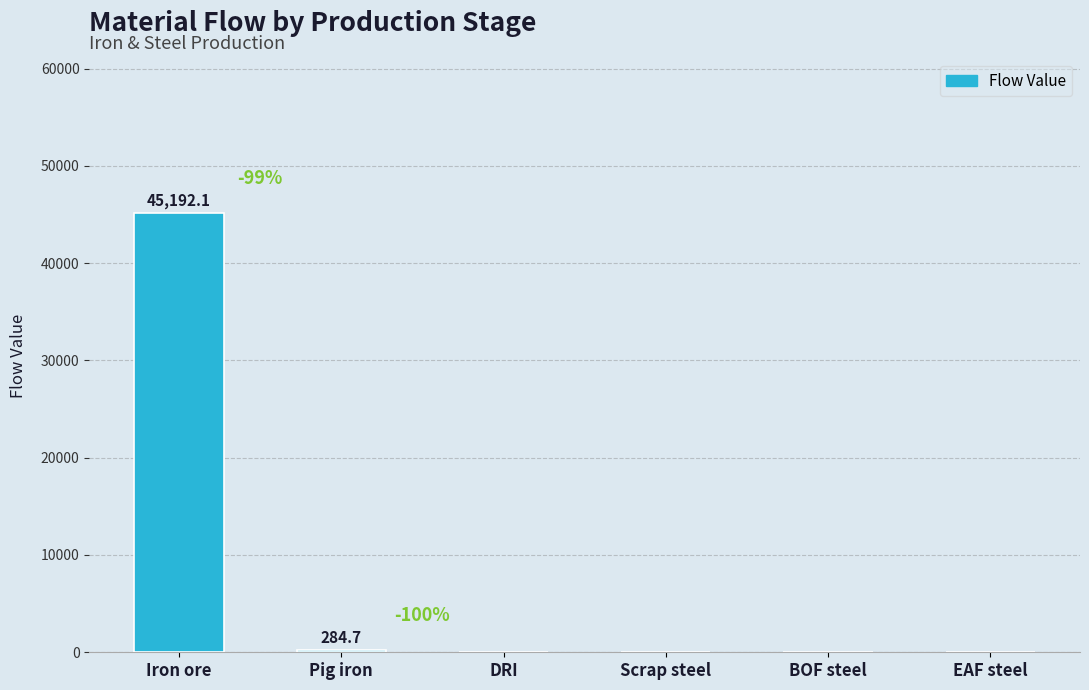

The value at EAF steel is 27686.6. True or false?

False